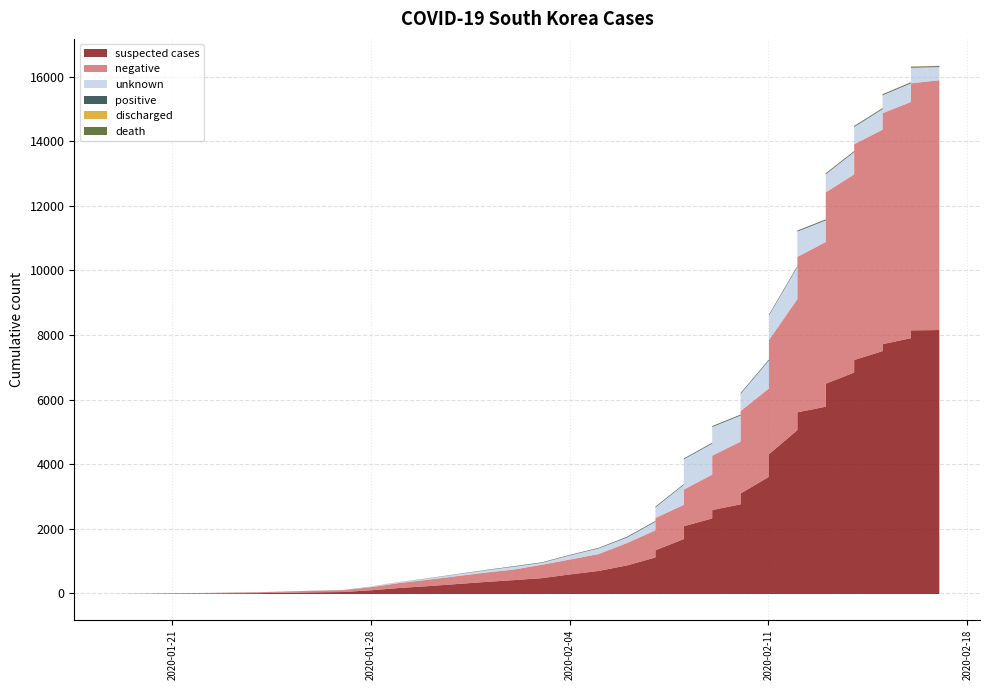

True or false: suspected cases and negative cross at least once.

False